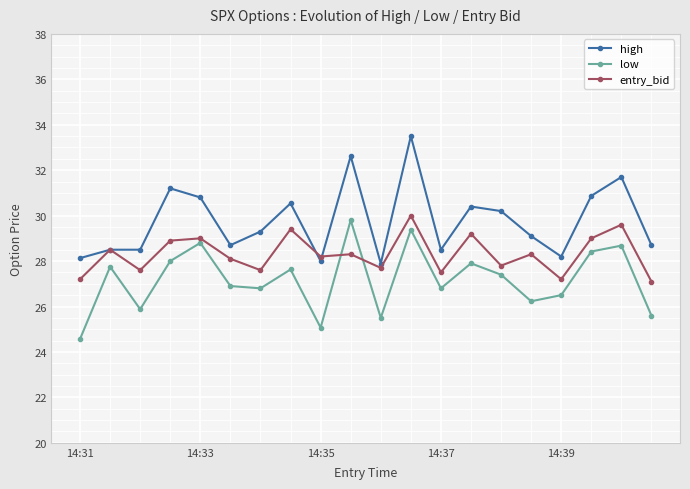

What is the value of the high point at the 10th from the left?

32.6